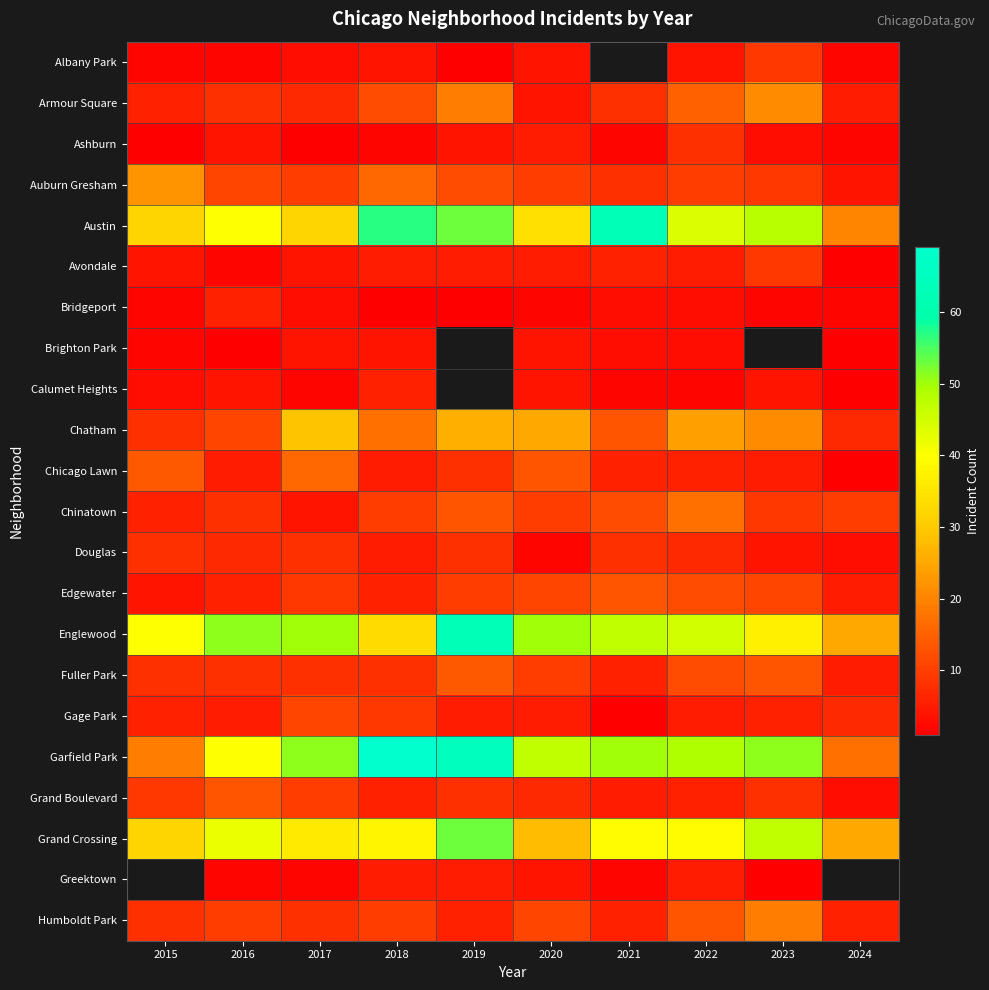

At how many categories does at least one series exceed 37?

9